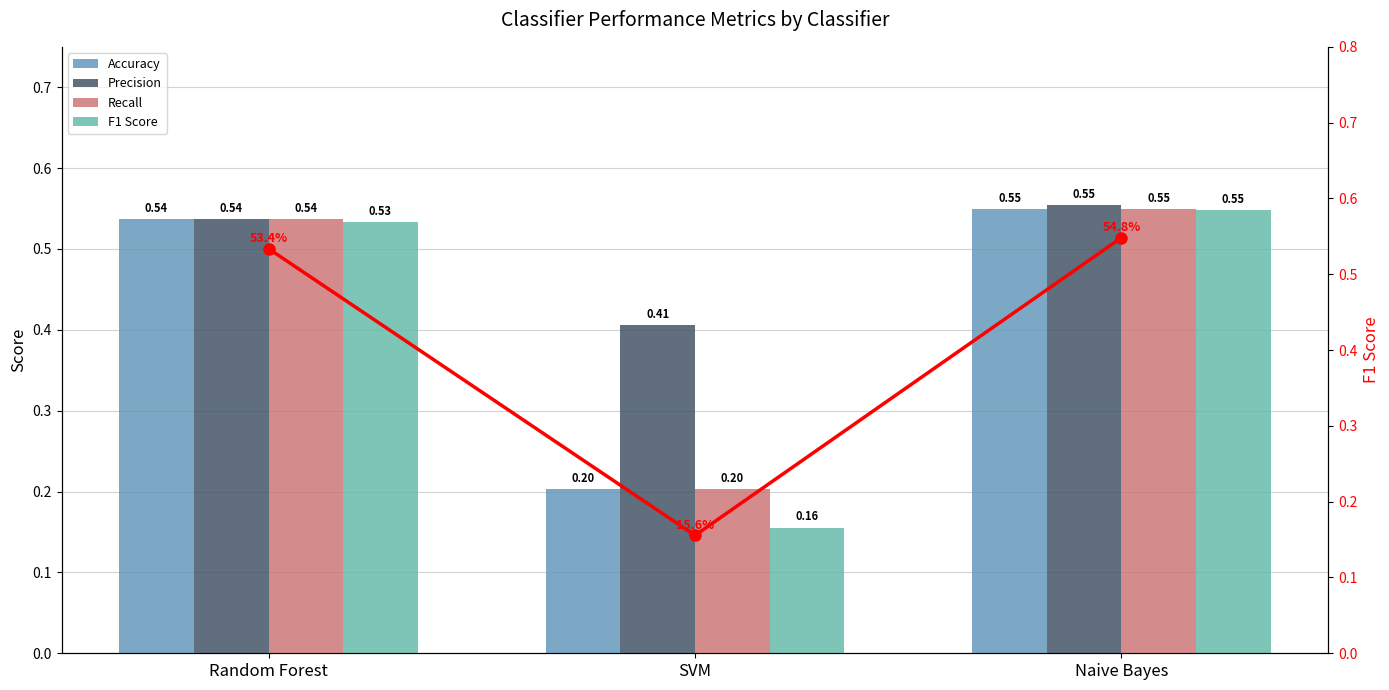

Reading left to right, list all the values displayed in this chart.

Accuracy: 0.5	0.2	0.5
Precision: 0.5	0.4	0.6
Recall: 0.5	0.2	0.5
F1 Score: 0.5	0.2	0.5
F1 Score (line): 0.5	0.2	0.5